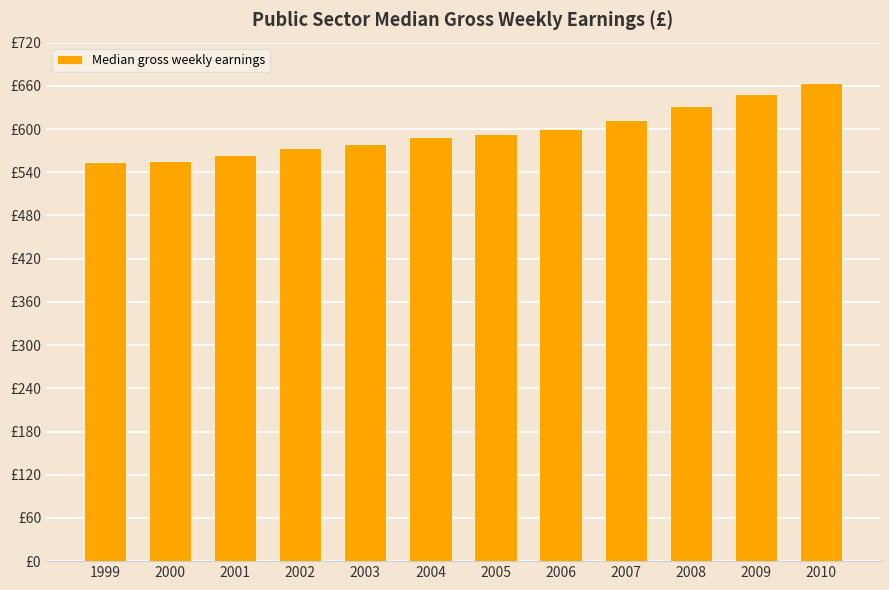

List the labels in order of value, smallest first.

1999, 2000, 2001, 2002, 2003, 2004, 2005, 2006, 2007, 2008, 2009, 2010